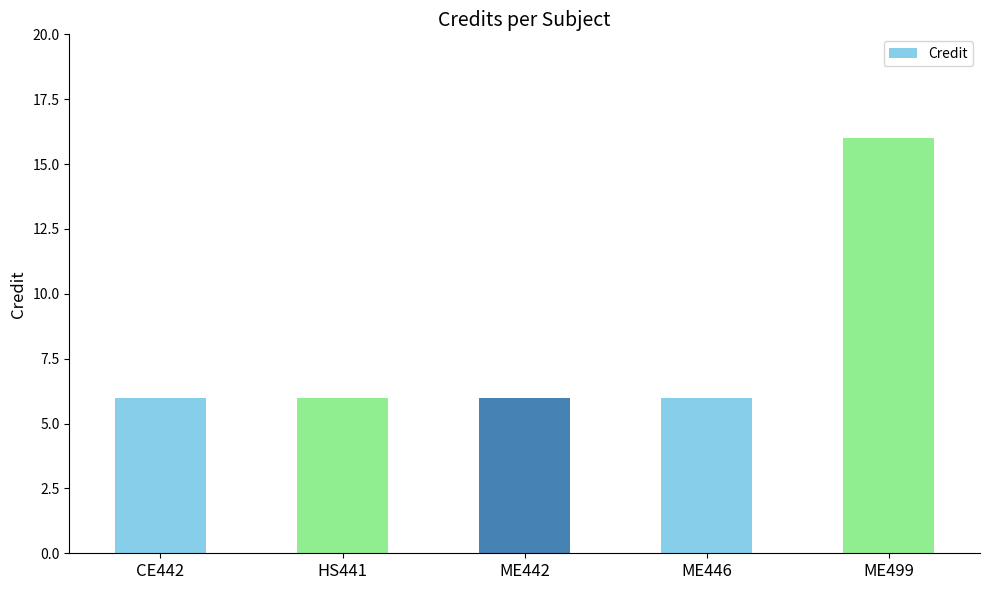

Which has a higher value, ME499 or ME442?

ME499